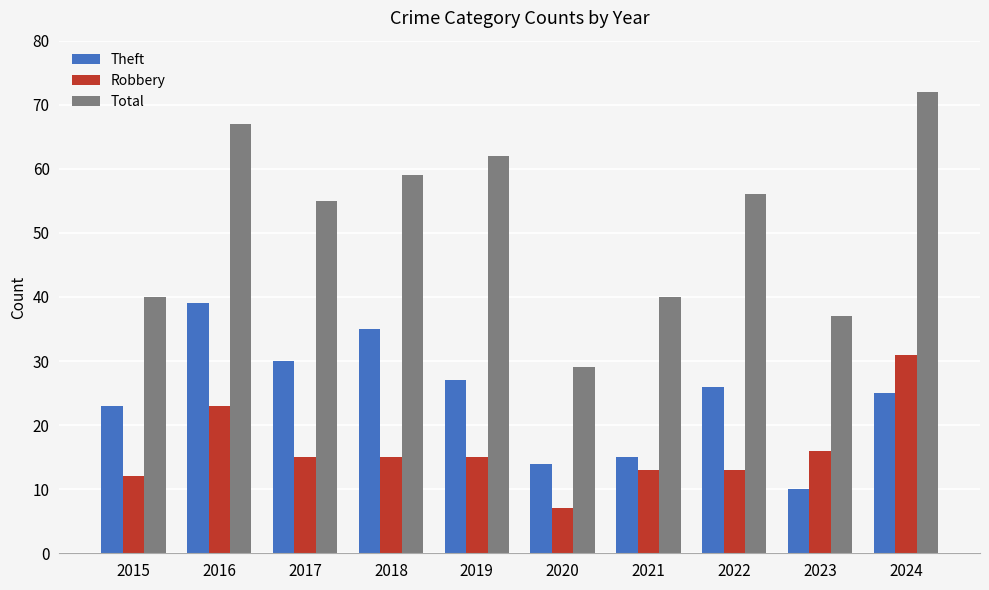

Between 2016 and 2023, which series saw the biggest shift?

Total